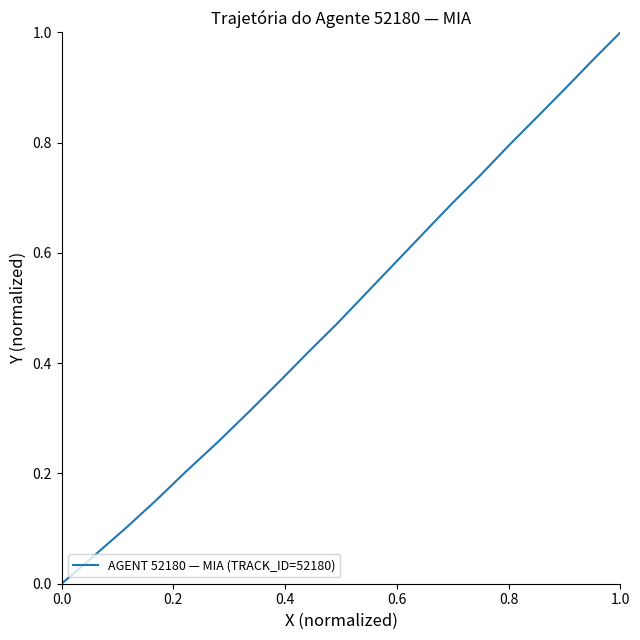

How many lines are shown in the chart?

1